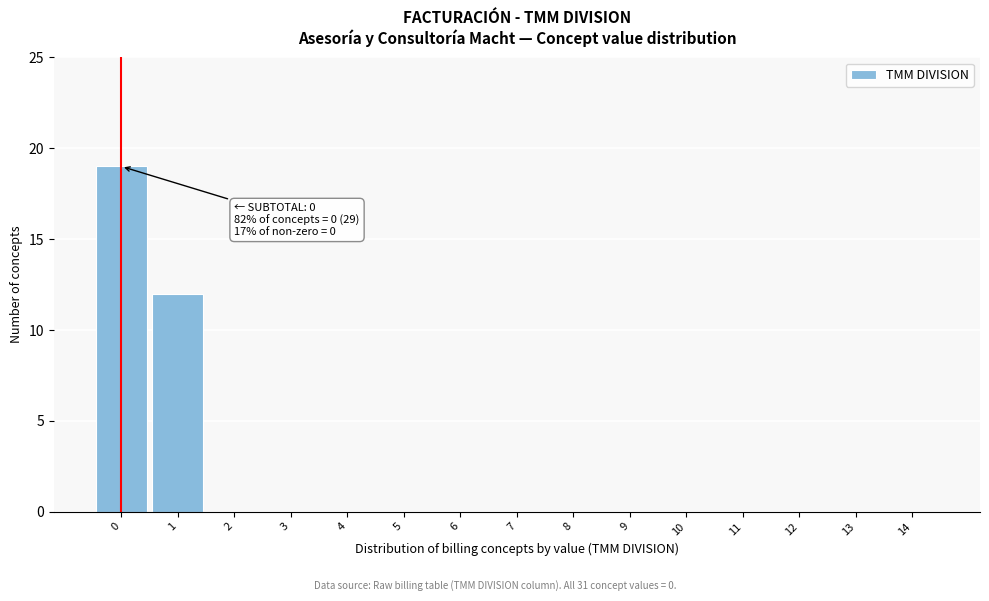

Reading right to left, extract all data points from this chart.

14=0	13=0	12=0	11=0	10=0	9=0	8=0	7=0	6=0	5=0	4=0	3=0	2=0	1=12	0=19